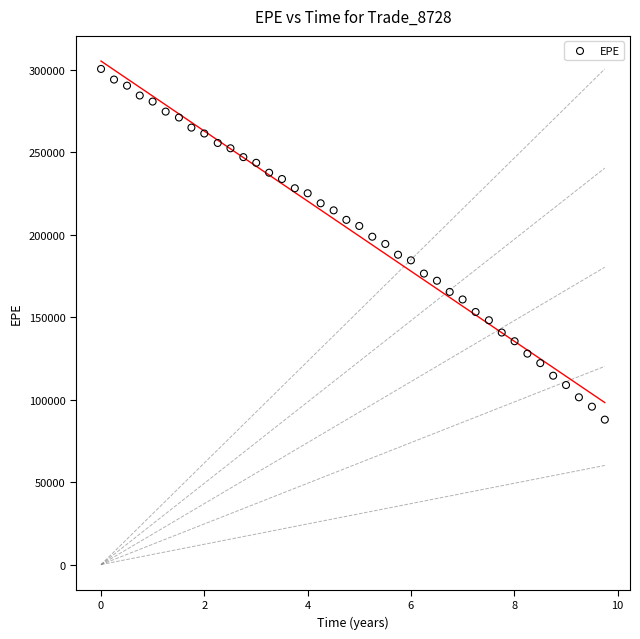

What is the range of Y values (max minus min)?

212698.0